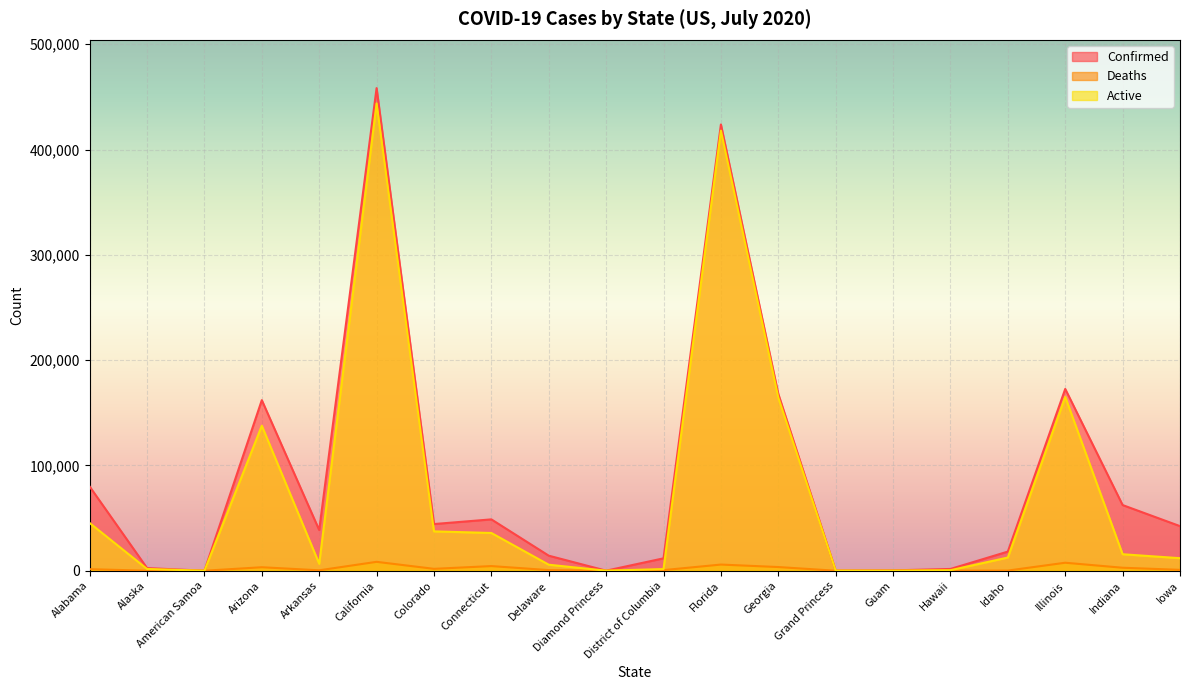

Reading left to right, transcribe all the data shown in this chart.

Confirmed: Alabama=79948	Alaska=2525	American Samoa=0	Arizona=162014	Arkansas=38623	California=458378	Colorado=44336	Connecticut=48776	Delaware=14290	Diamond Princess=49	District of Columbia=11780	Florida=423855	Georgia=167953	Grand Princess=103	Guam=337	Hawaii=1683	Idaho=18178	Illinois=172663	Indiana=62372	Iowa=42357
Deaths: Alabama=1473	Alaska=20	American Samoa=0	Arizona=3305	Arkansas=401	California=8448	Colorado=1794	Connecticut=4413	Delaware=595	Diamond Princess=0	District of Columbia=581	Florida=5854	Georgia=3498	Grand Princess=3	Guam=5	Hawaii=26	Idaho=146	Illinois=7590	Indiana=2835	Iowa=829
Active: Alabama=45311	Alaska=1688	American Samoa=0	Arizona=137731	Arkansas=6600	California=443840	Colorado=37366	Connecticut=35847	Delaware=5715	Diamond Princess=49	District of Columbia=1592	Florida=418001	Georgia=164455	Grand Princess=100	Guam=88	Hawaii=490	Idaho=12549	Illinois=165073	Indiana=15660	Iowa=11903